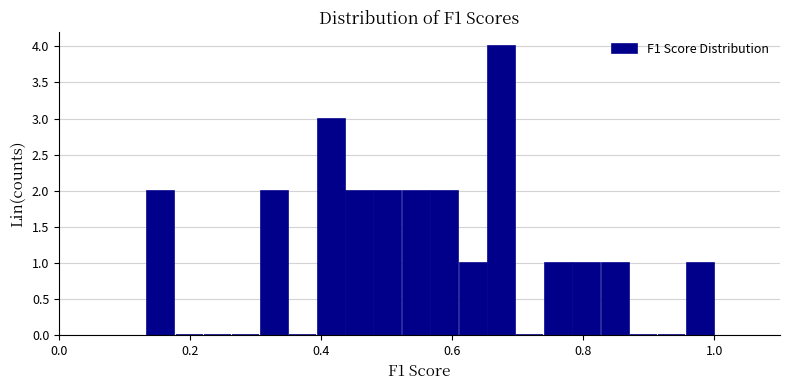

Around what value on the x-axis is the tallest bar? Give the approximate position of its centre, as read against the axis.

0.68